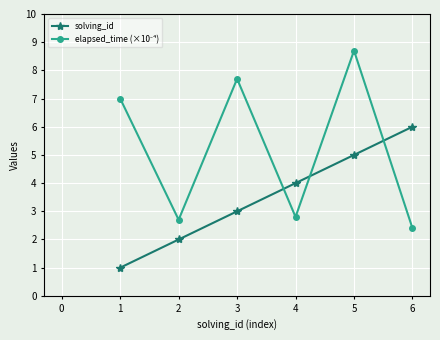

True or false: solving_id has more than 2 interior local peaks.

False